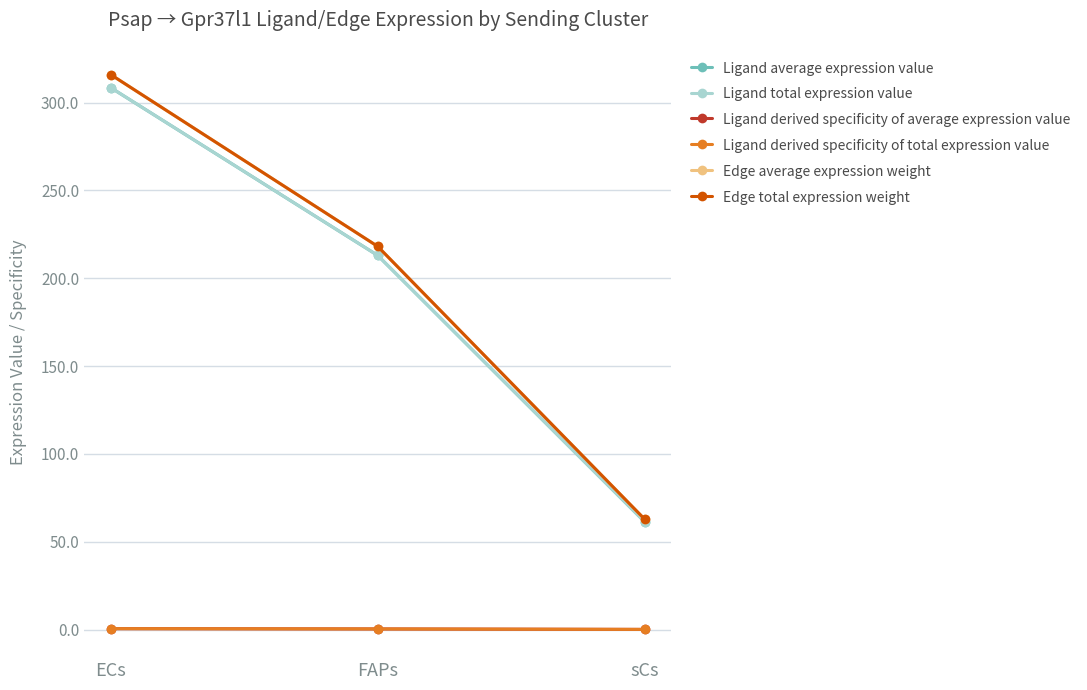

Does the chart have visible grid lines?

Yes